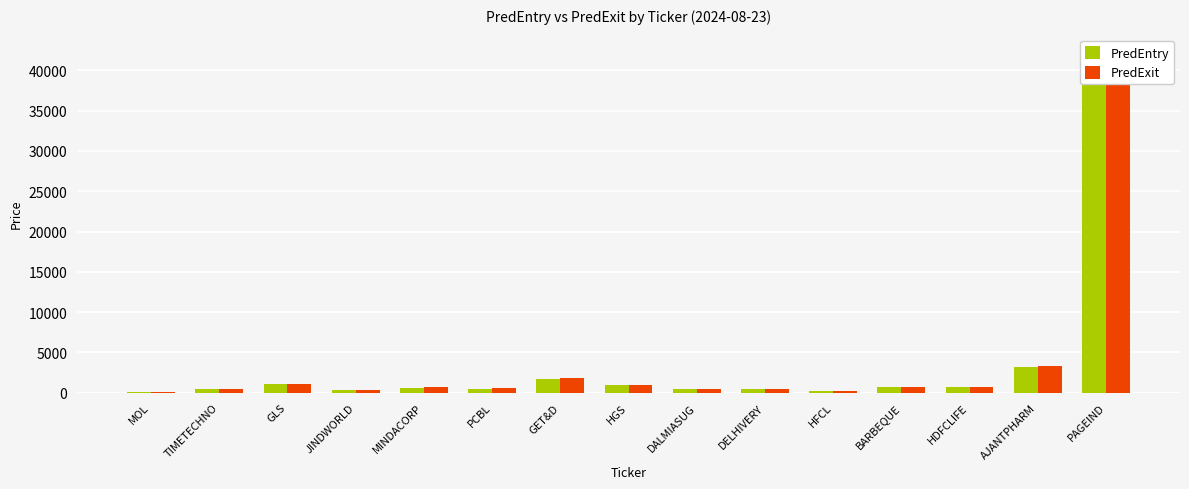

How many data points does each series have?

15